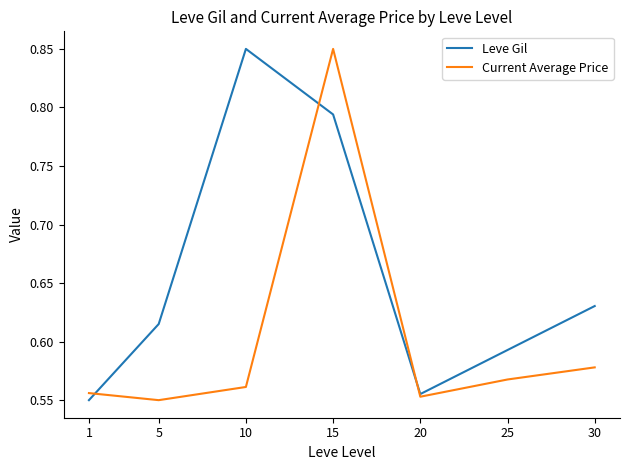

Does the chart have visible grid lines?

No